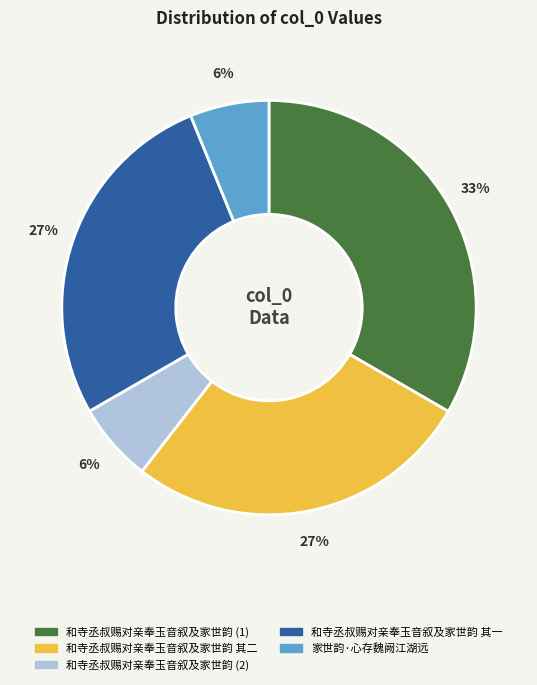

How many segments does this pie chart have?

5